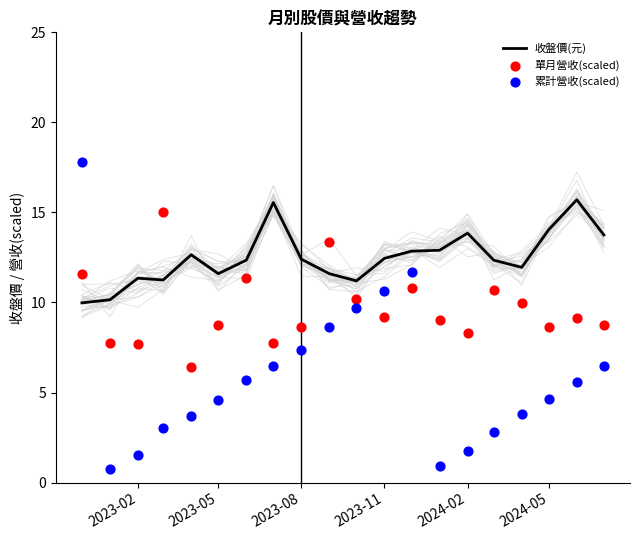

Which series has the largest Y range (max minus min)?

累計營收(scaled)